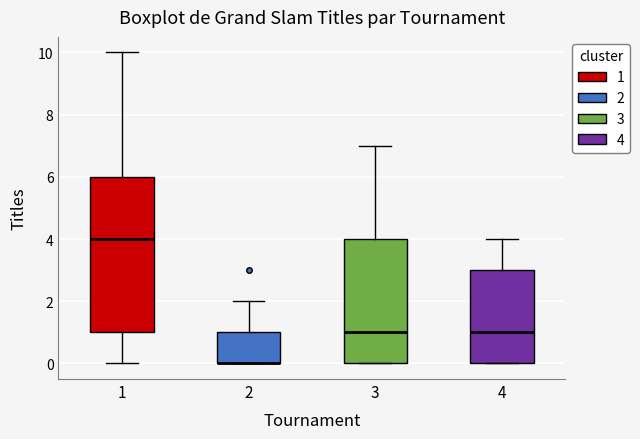

Comparing the boxes themselves (not the whiskers), which one is the tallest?

1